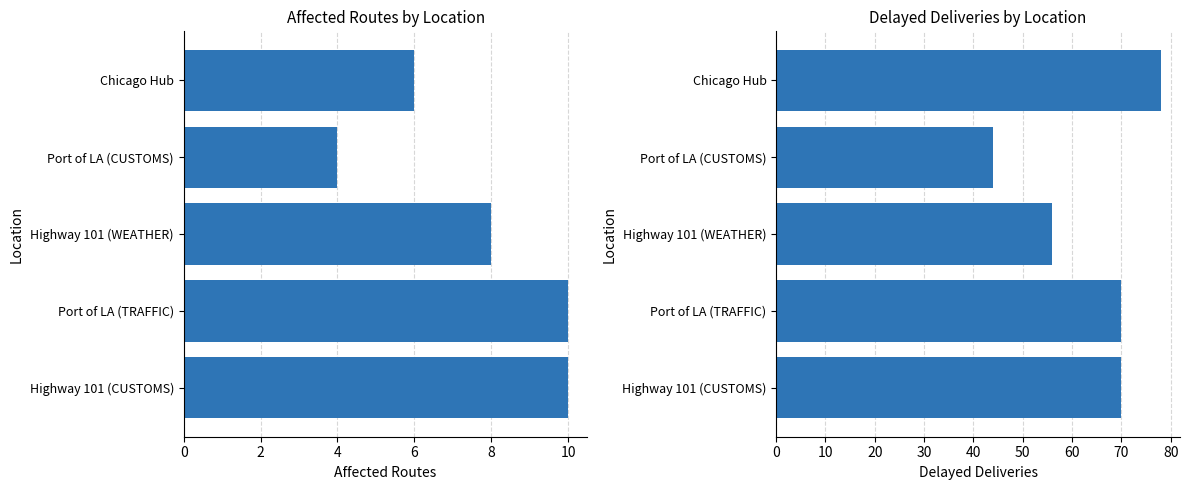

What is the lowest value of the Affected Routes series?

4